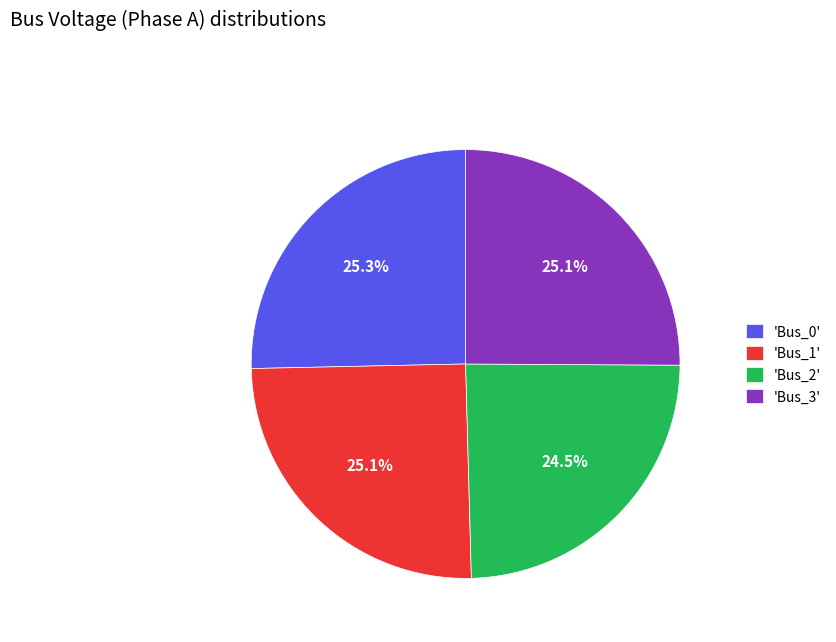

Approximately how many times larger is the value at 'Bus_3' compared to 'Bus_0'?

1.0